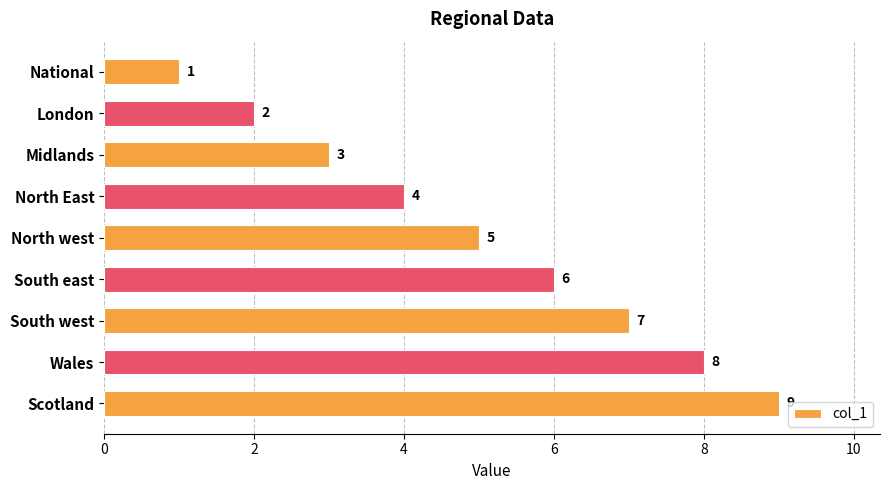

Does the chart contain stacked bars?

No